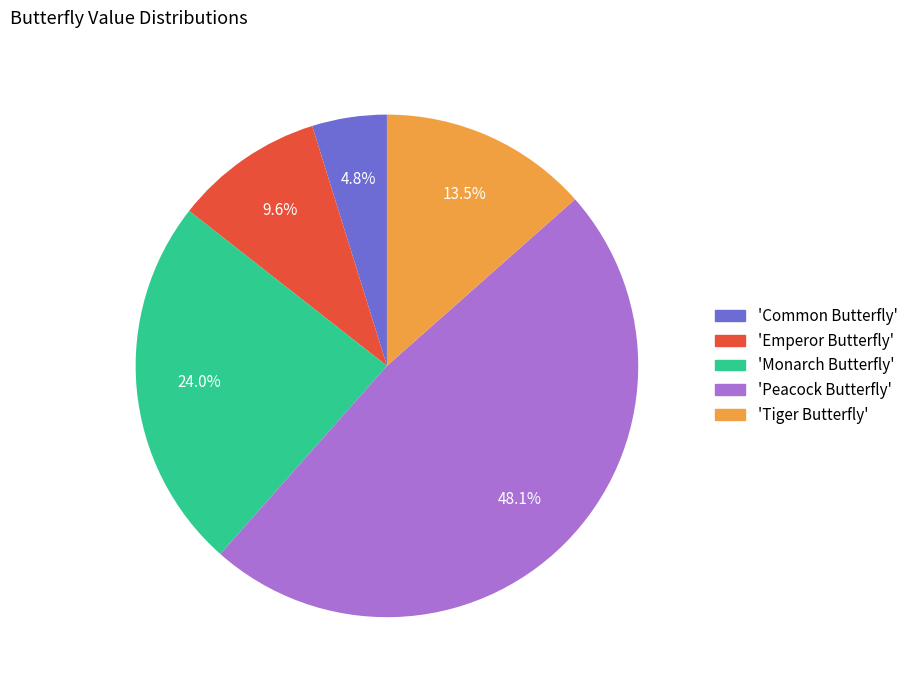

Is there a majority slice in this chart?

No